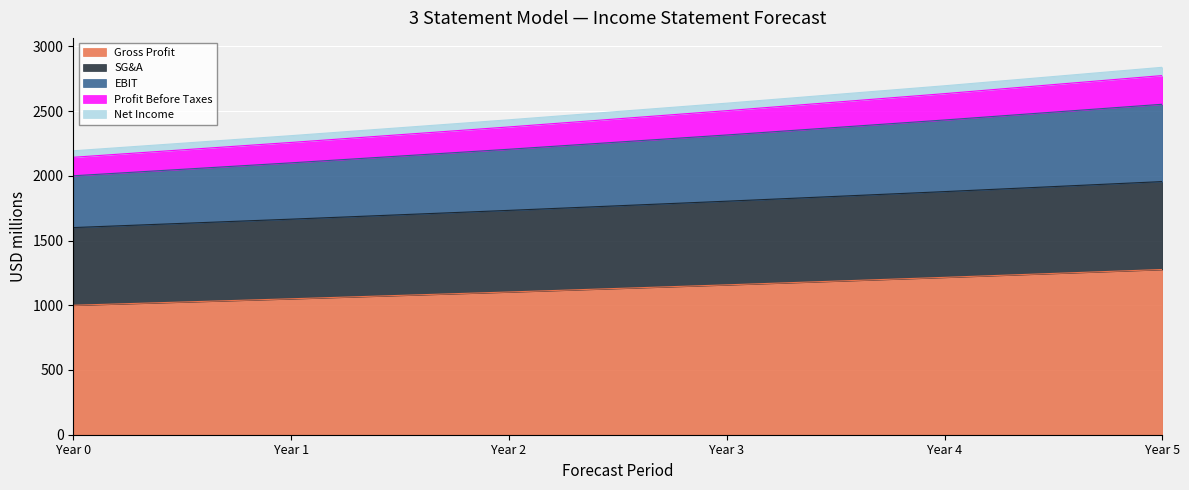

True or false: EBIT has a value of 2315.2 at Year 3.

True